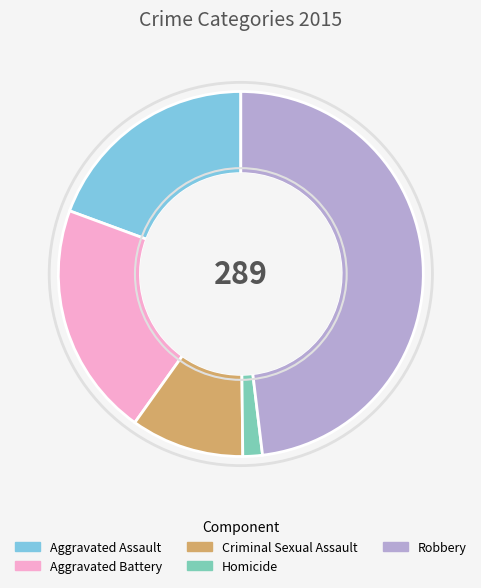

How many slices are in this pie chart?

5